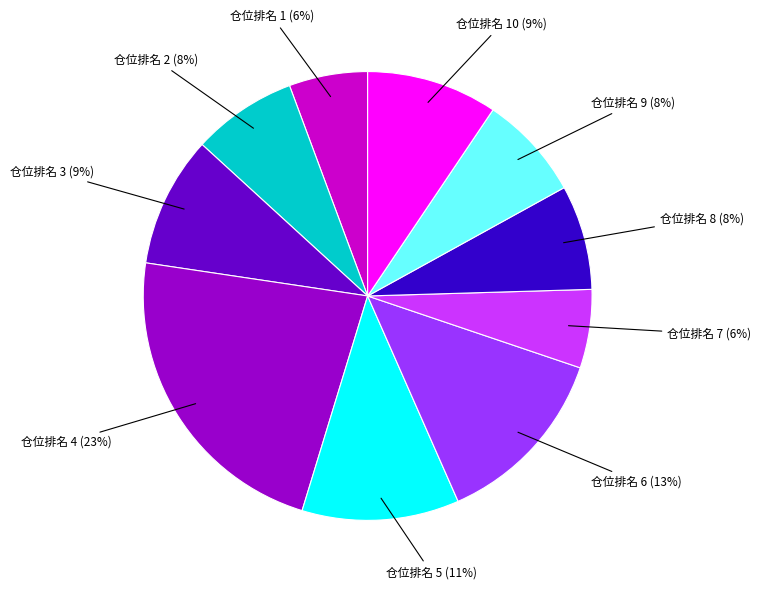

Does any single category account for the majority?

No